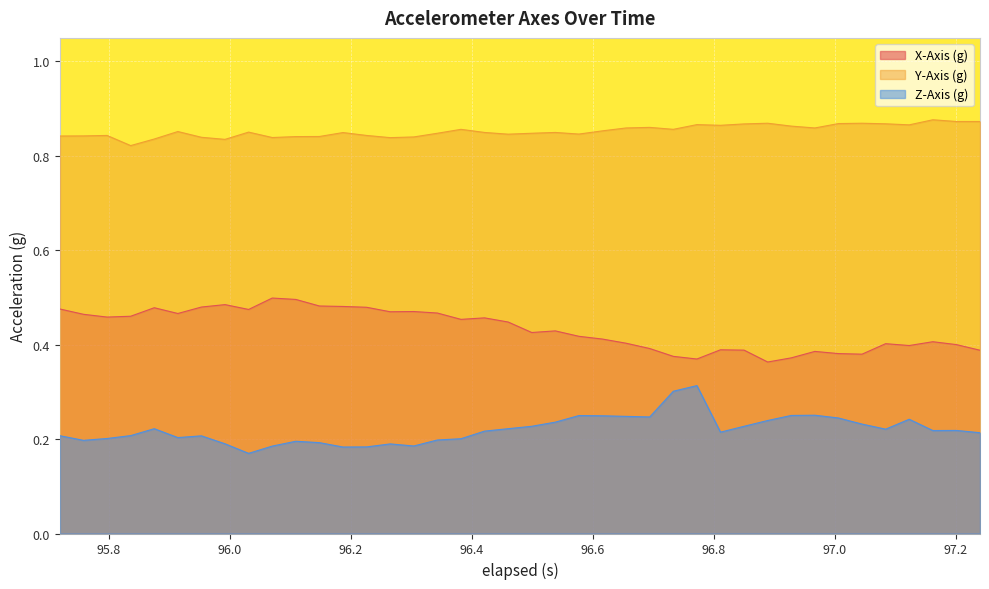

True or false: X-Axis (g) and Y-Axis (g) intersect in this chart.

False